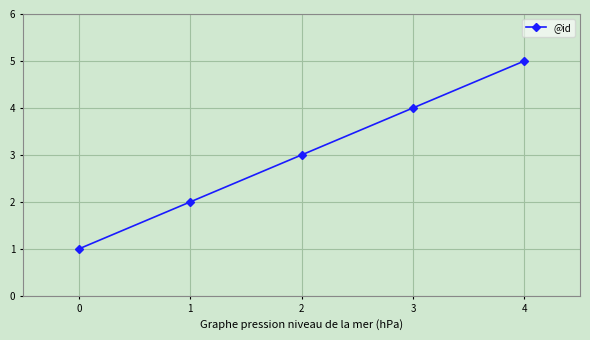

Reading left to right, what are all the values shown in this chart?

1	2	3	4	5